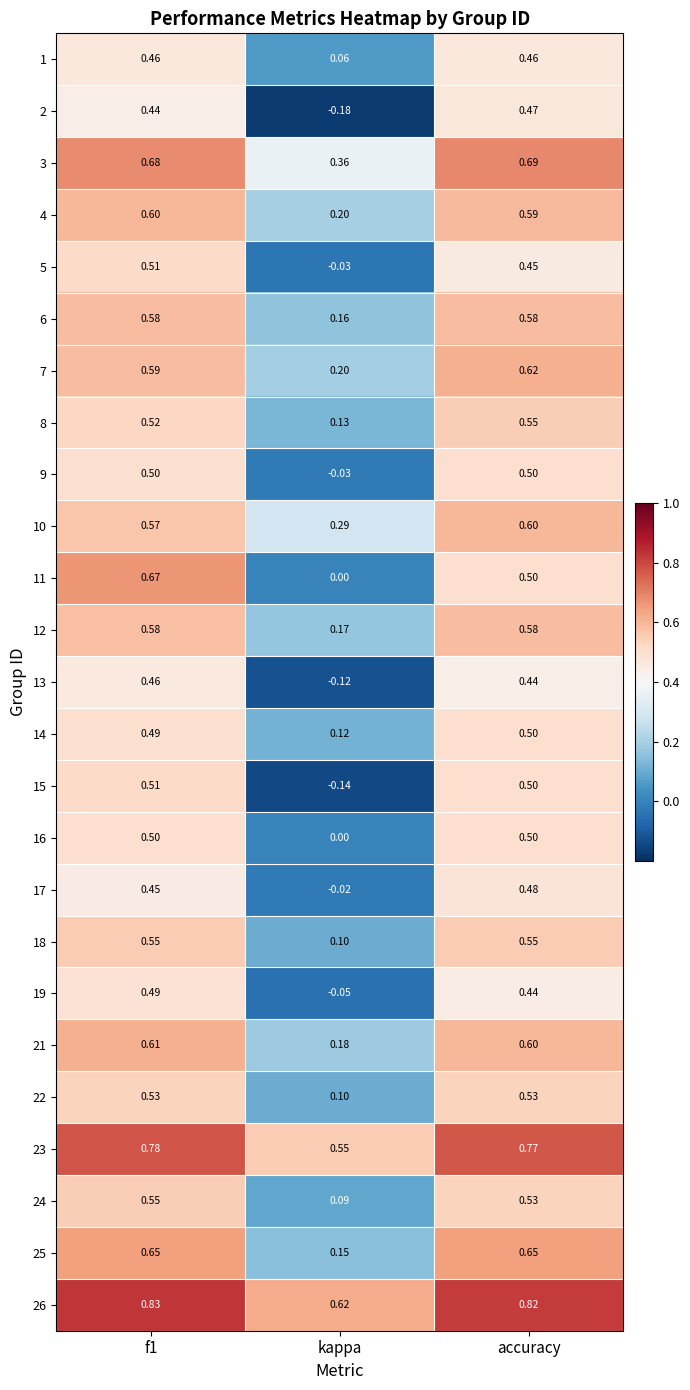

Which label corresponds to the smallest value in the chart?

kappa